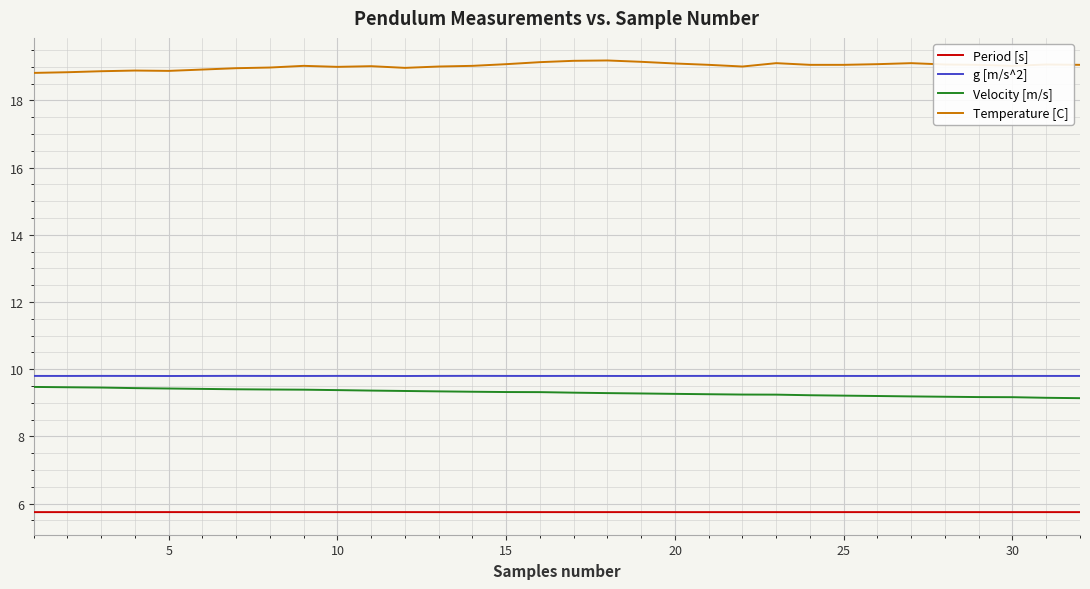

What is the difference between the maximum and minimum values in the Temperature [C] series?

0.4